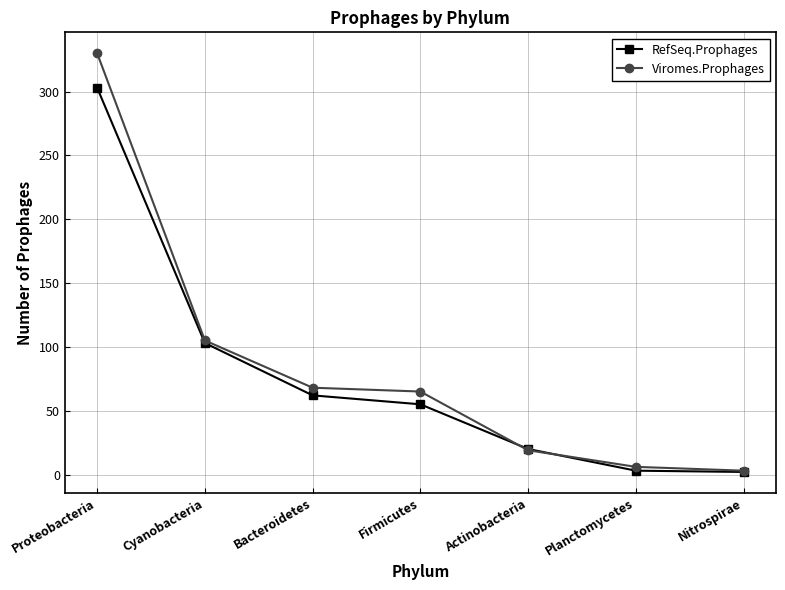

How many data points in Viromes.Prophages are less than 65?

3